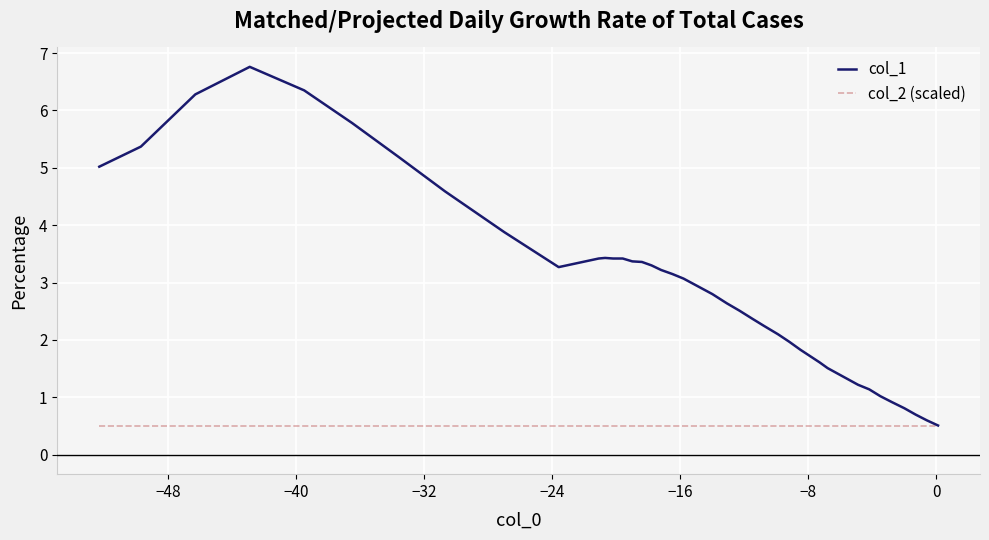

Rank the series by their average value, from highest to lowest.

col_1, col_2 (scaled)